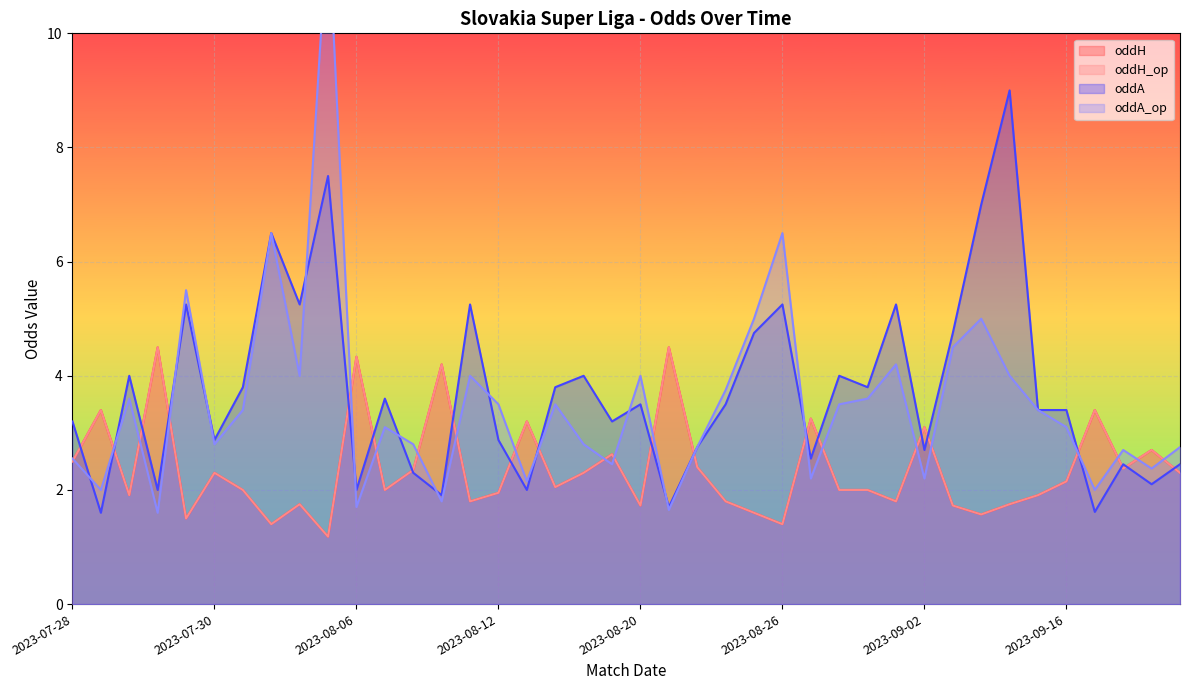

What is the average value of the oddH_op series?

2.4